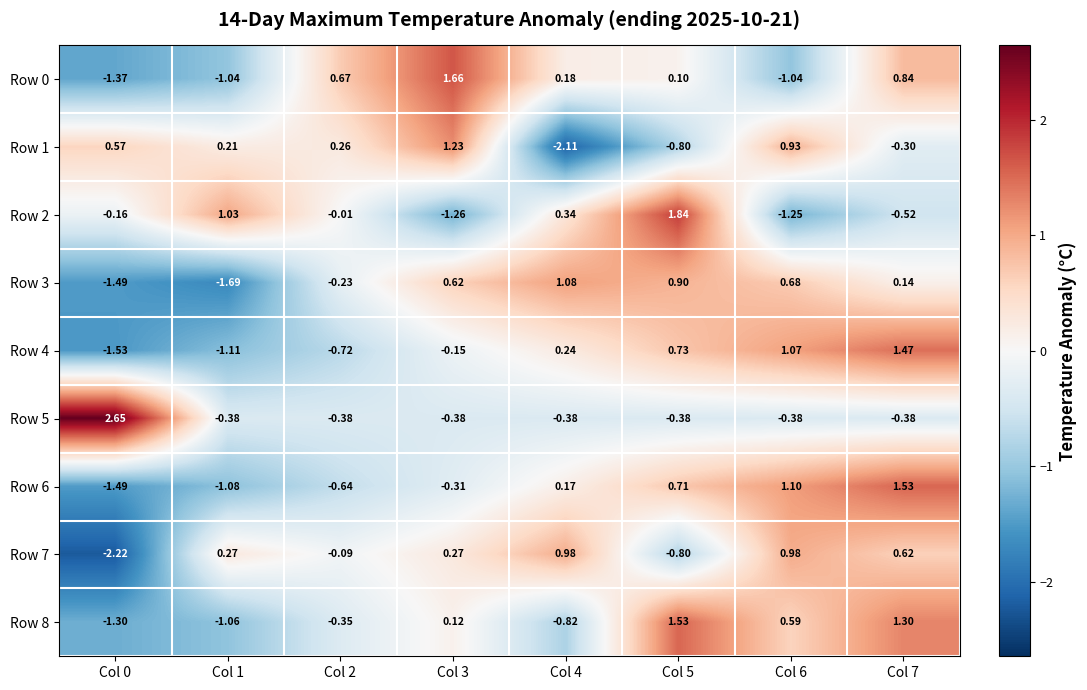

Is the value of Row 8 at Col 4 greater than the value of Row 7 at Col 3?

No